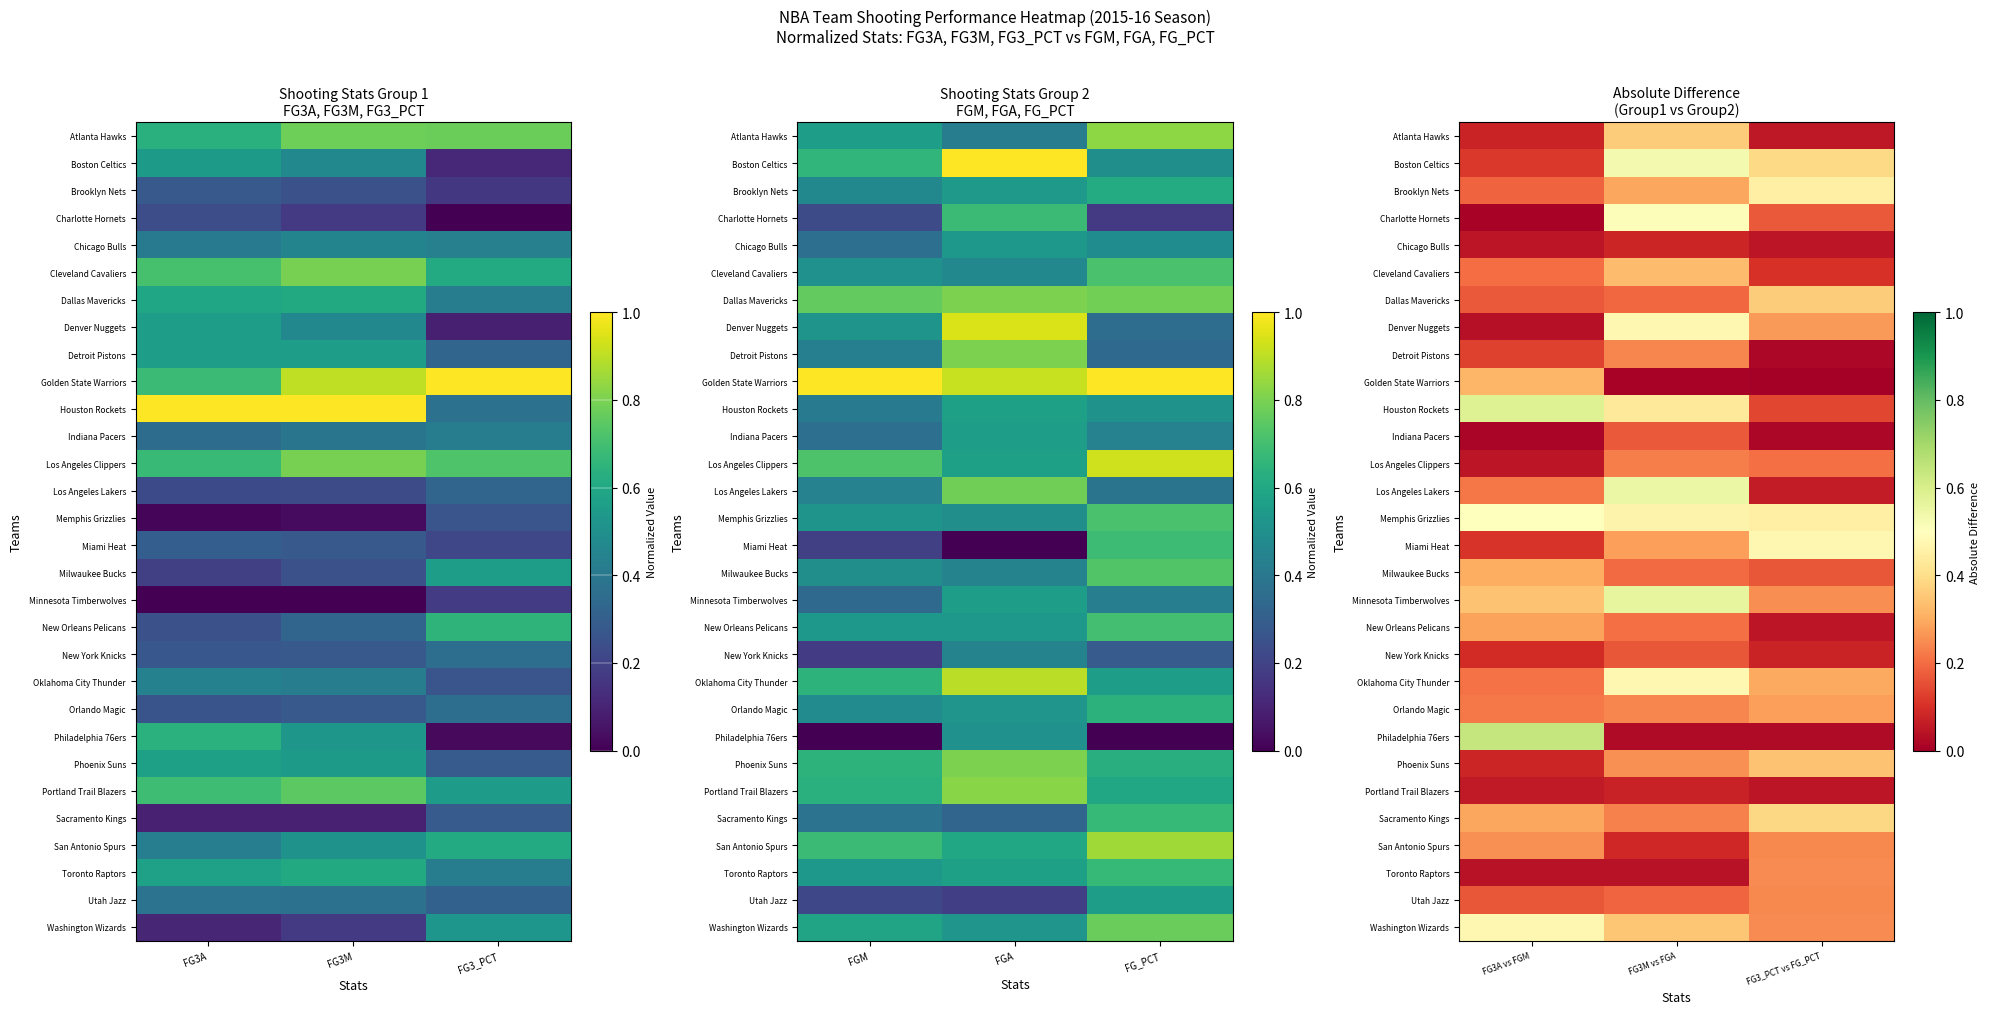

Count the Los Angeles Lakers values in the range 0 to 1.

3